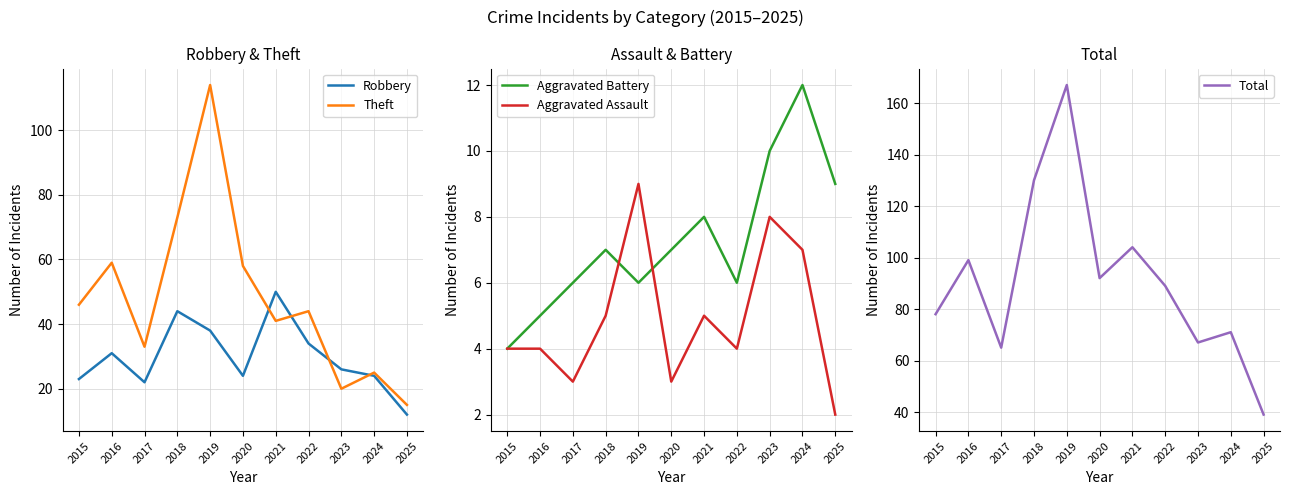

The value of Aggravated Assault at 2018 is 5. True or false?

True